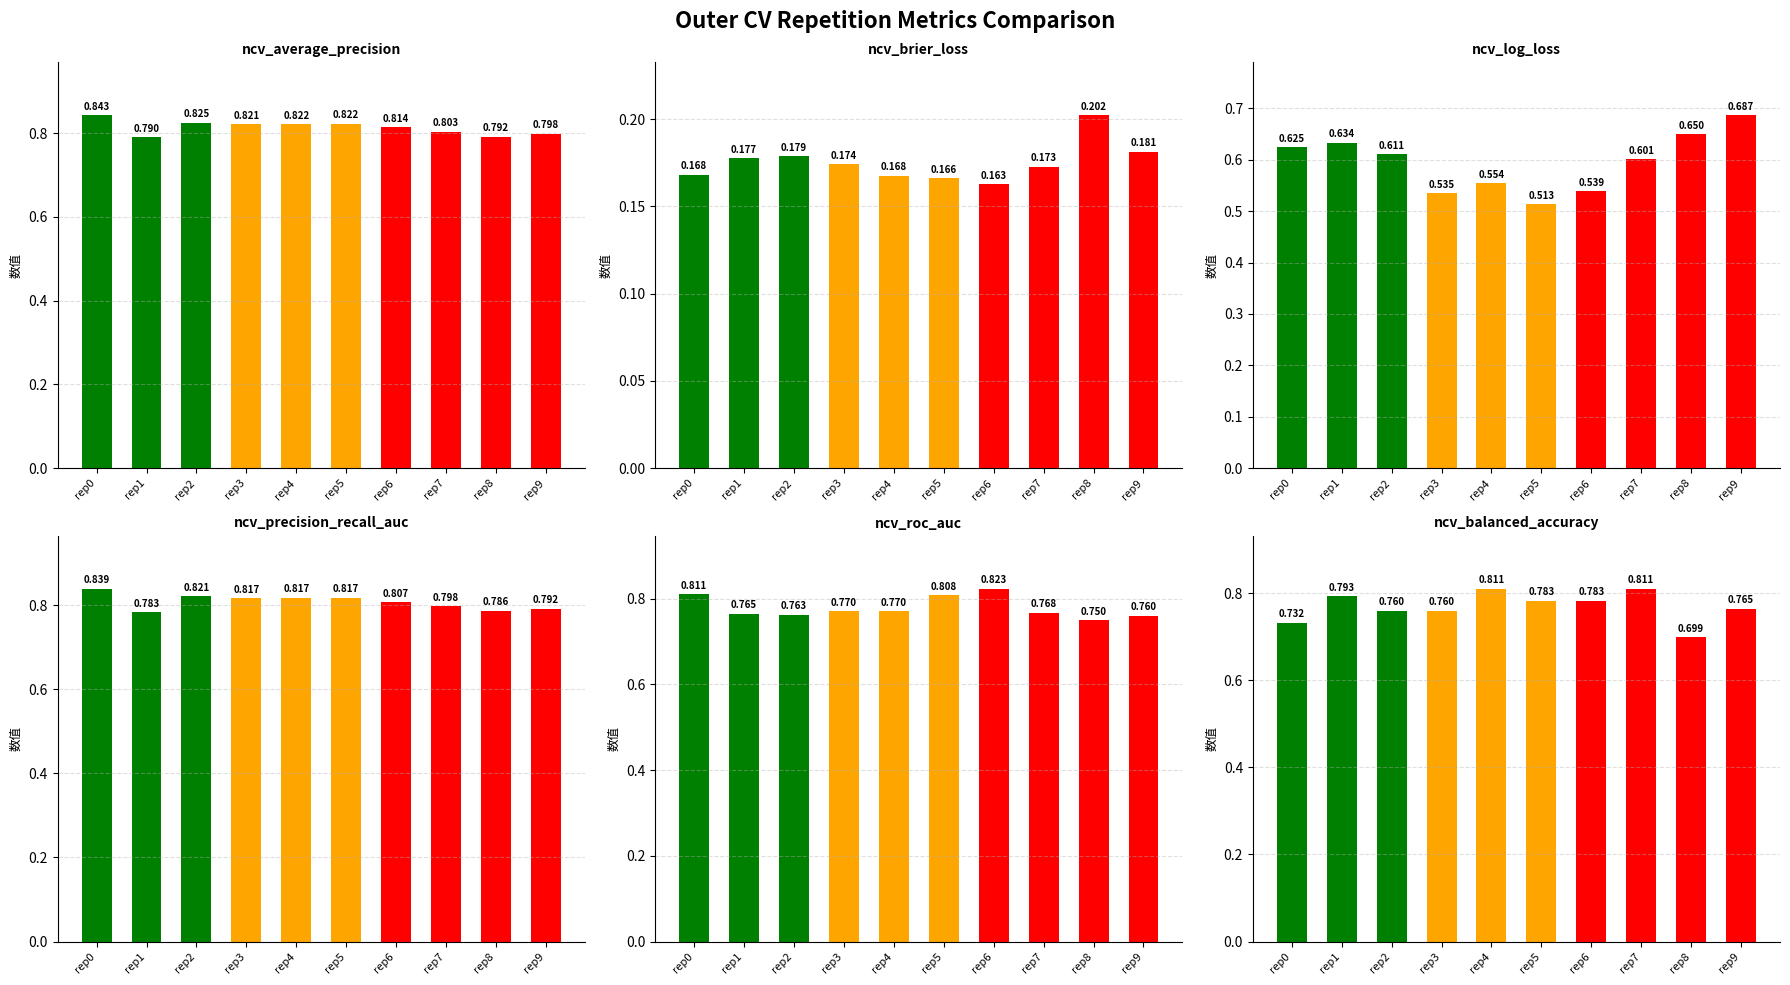

Count the ncv_roc_auc values in the range 0 to 1.

10